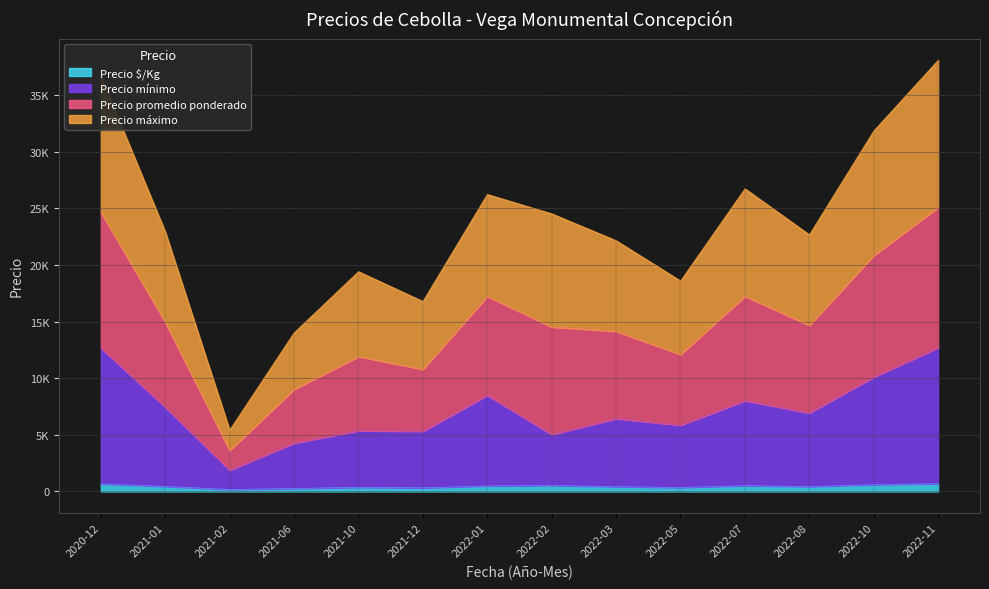

What is the label of the 5th point from the right?

2022-05